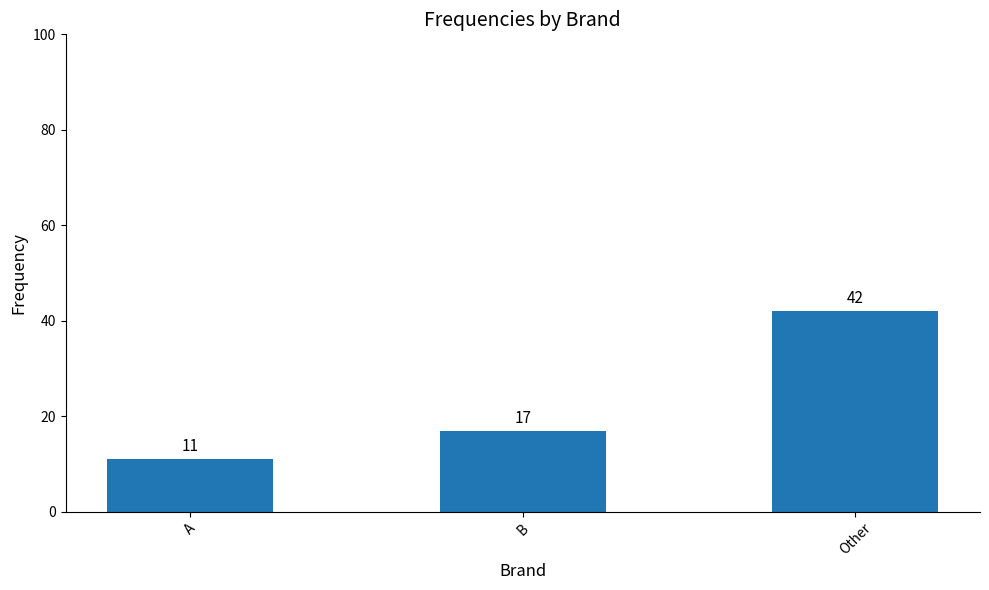

How many bars are there in total?

3